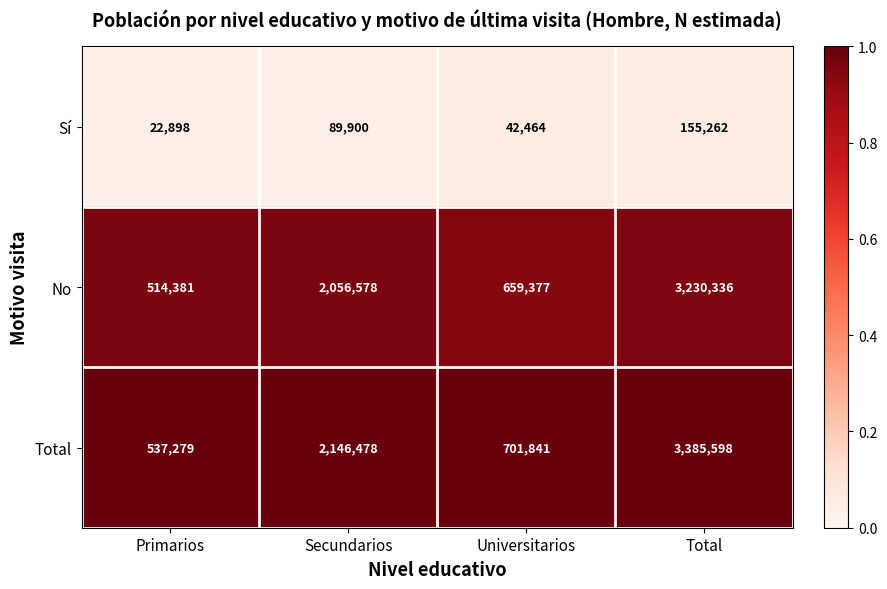

Is it true that Sí equals 89900 at Secundarios?

True